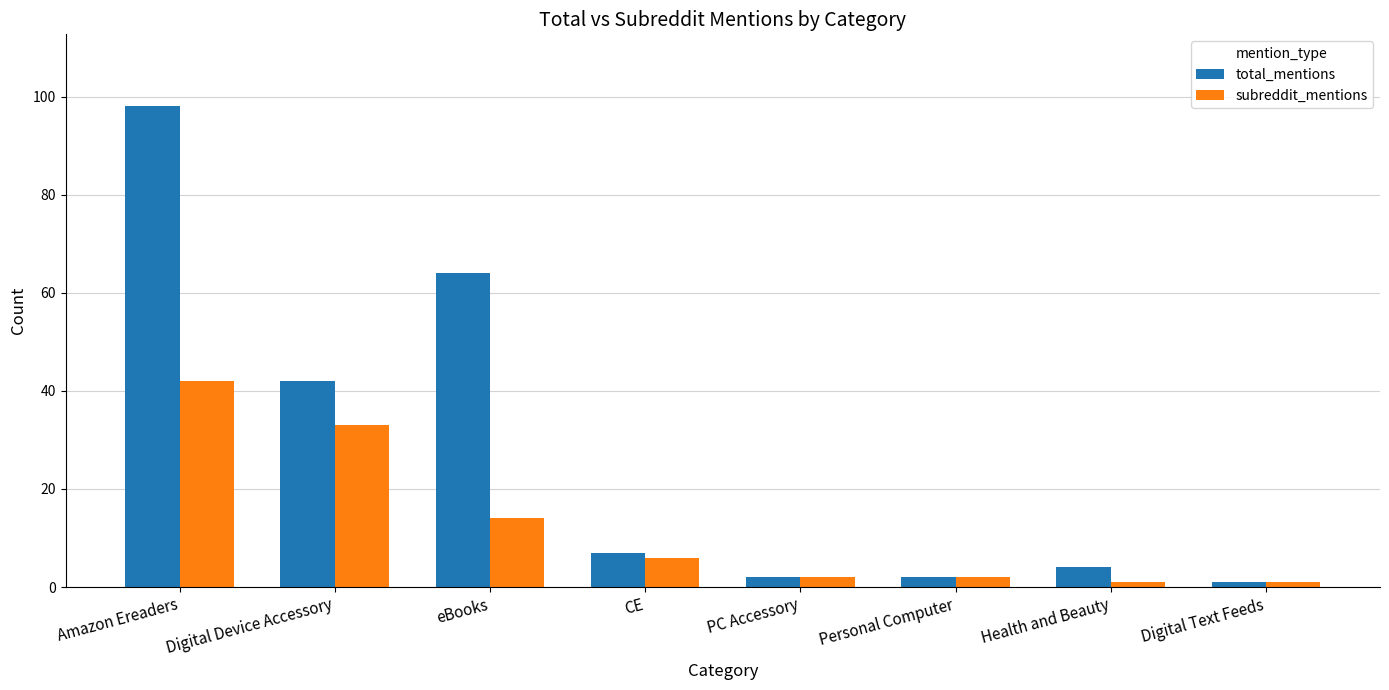

True or false: subreddit_mentions has a value of 6 at CE.

True